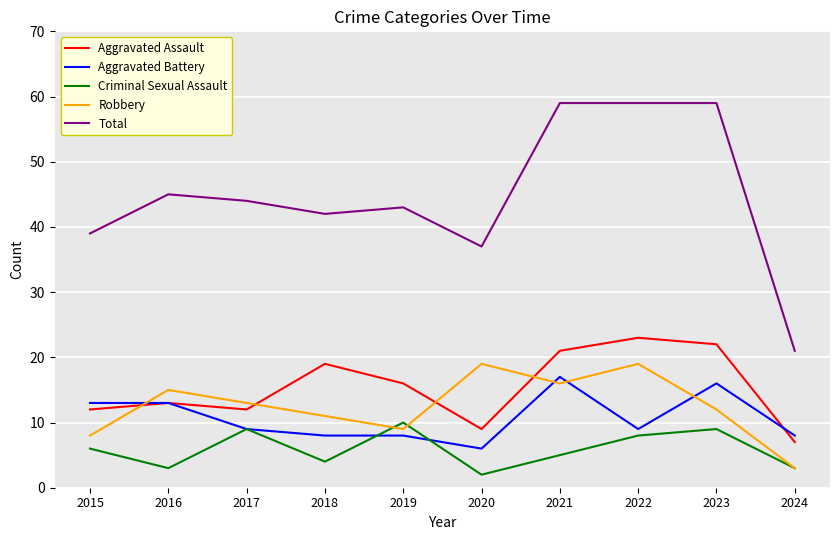

Does the chart have visible grid lines?

Yes